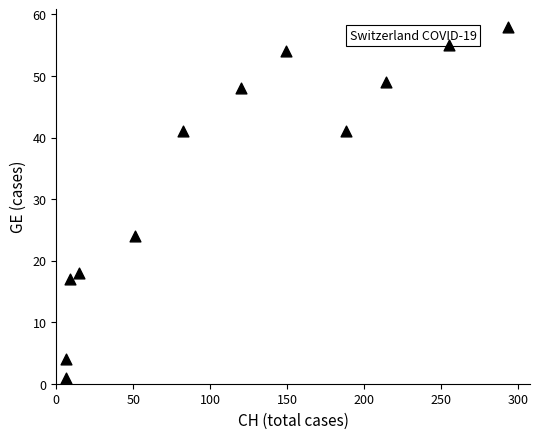

What Y value in the scatter plot is closest to 29?

24